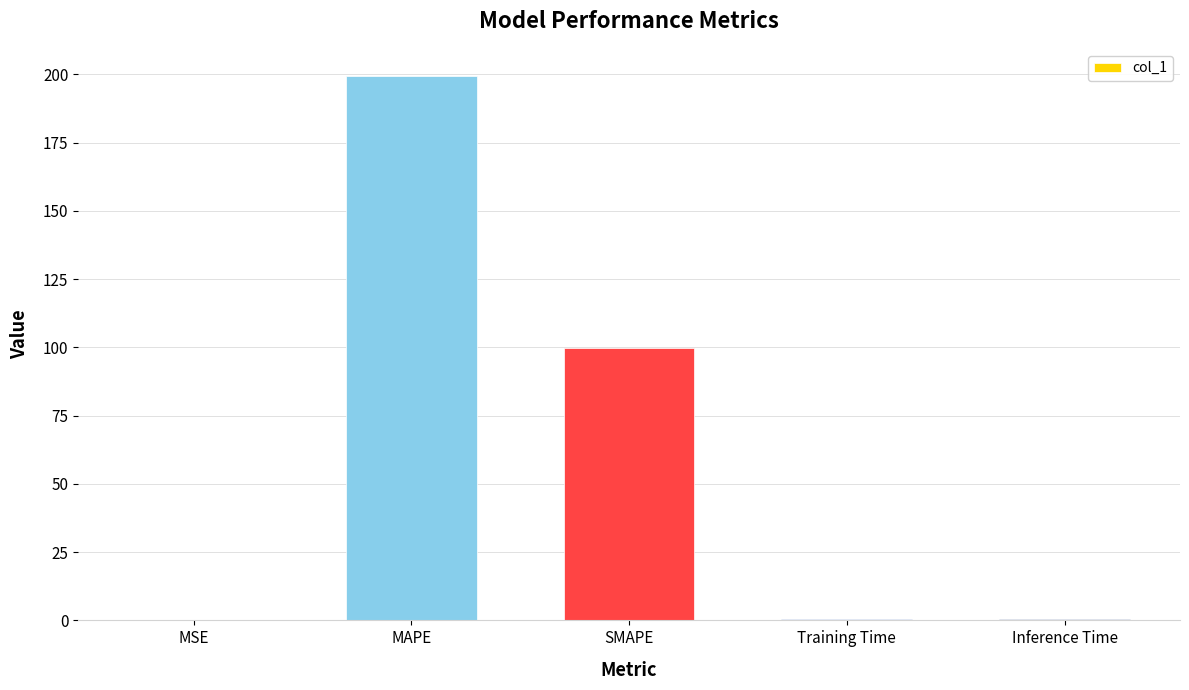

The chart shows a value of 337.4 at MAPE. True or false?

False